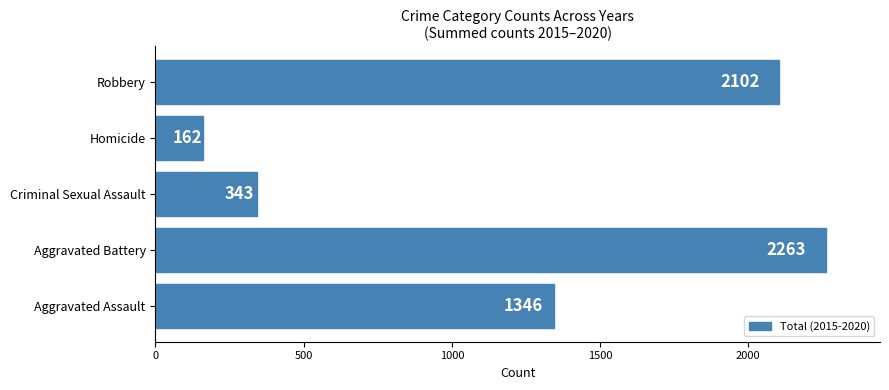

What is the change in value from Aggravated Assault to Aggravated Battery?

+917